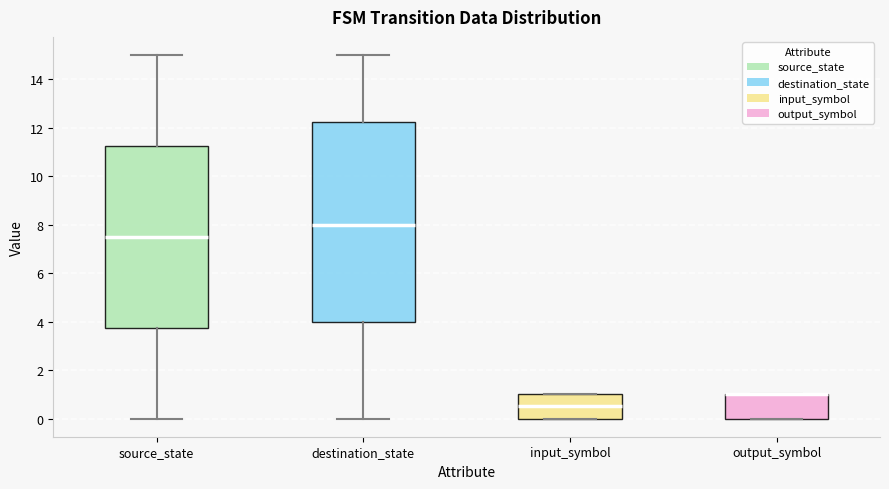

Which box is the tallest, from its lower edge to its upper edge?

destination_state